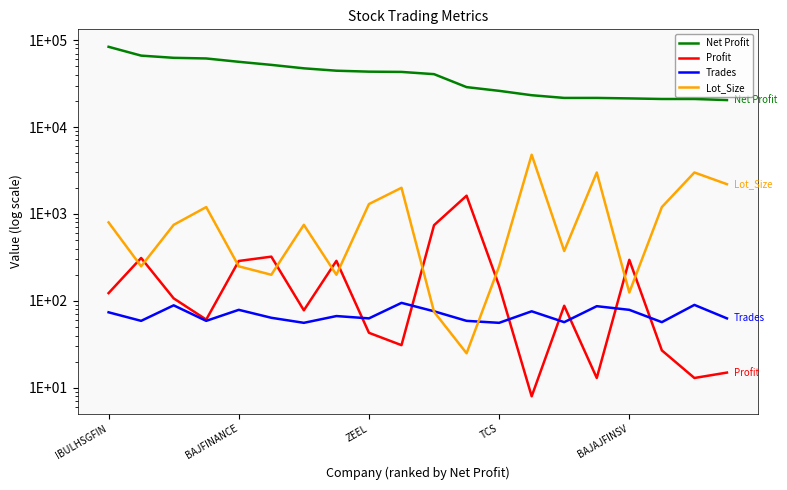

Which category has the lowest value in the Trades series?

6